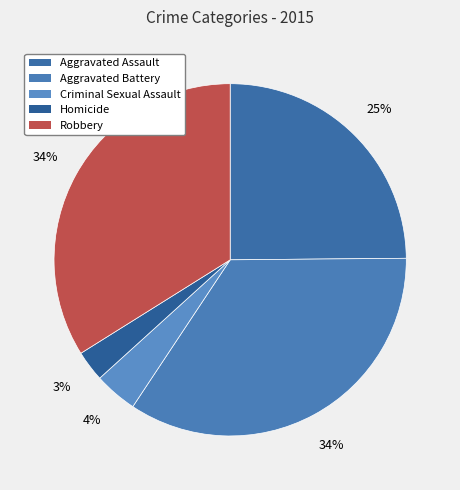

Which slice is the smallest?

Homicide